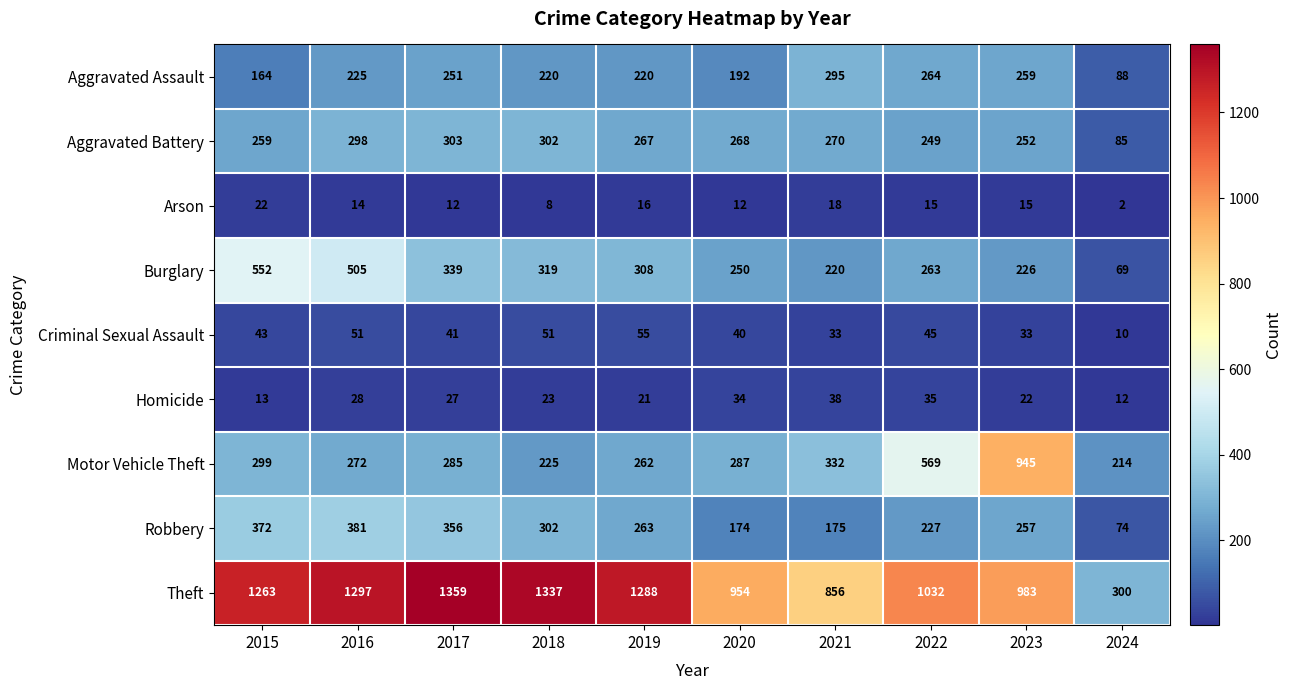

Which series has the largest range (max minus min)?

Theft